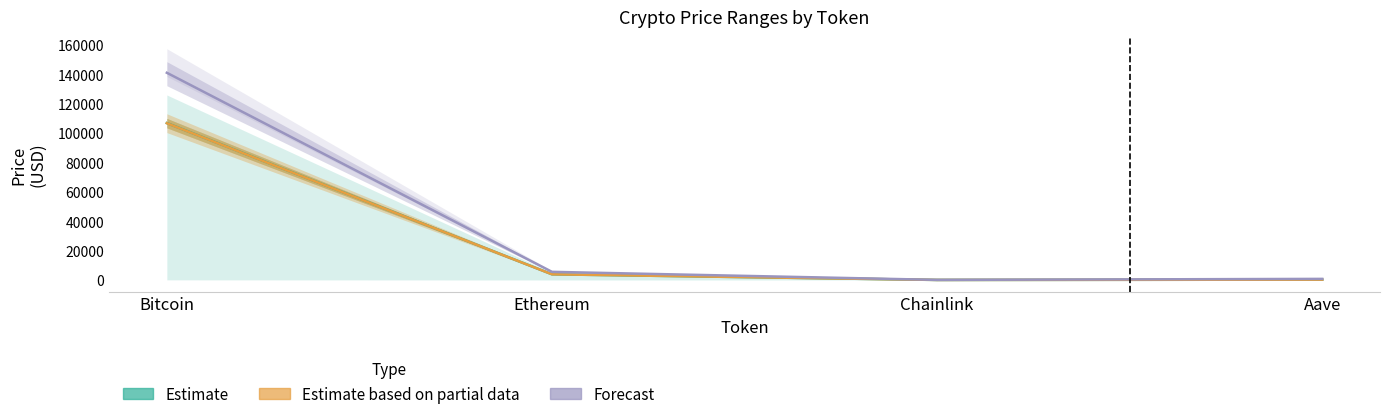

What is the average value of the Forecast series?

36887.3